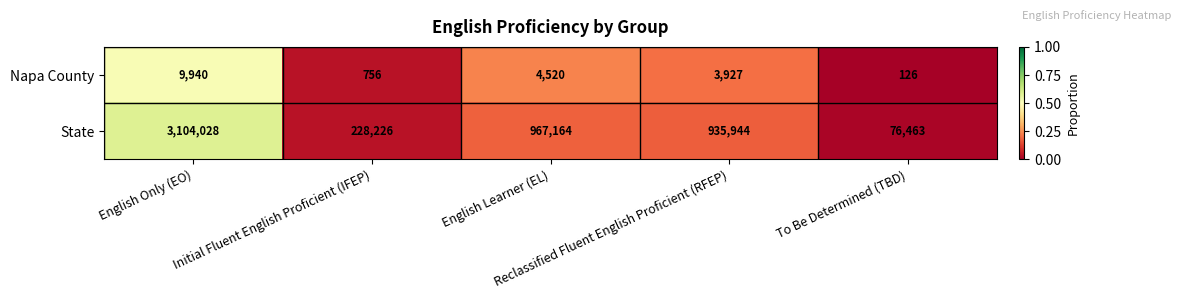

Rank the series by their maximum value, from lowest to highest.

Napa County, State